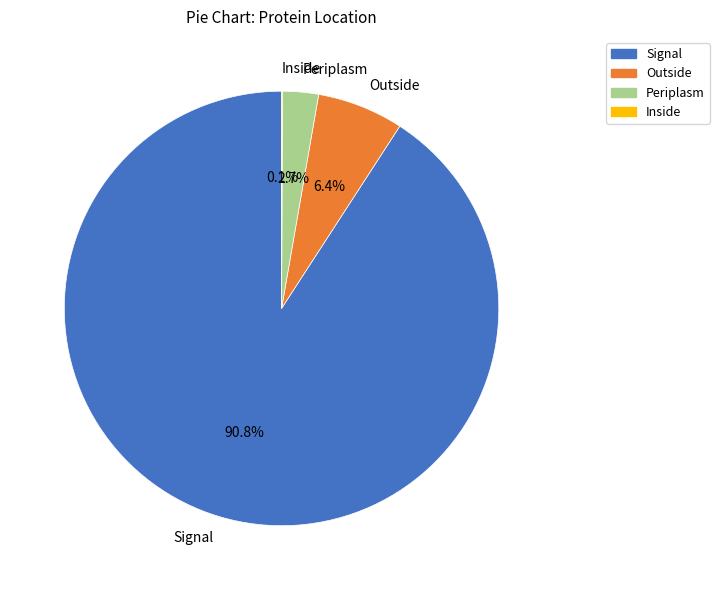

Which category has the biggest portion of the pie?

Signal